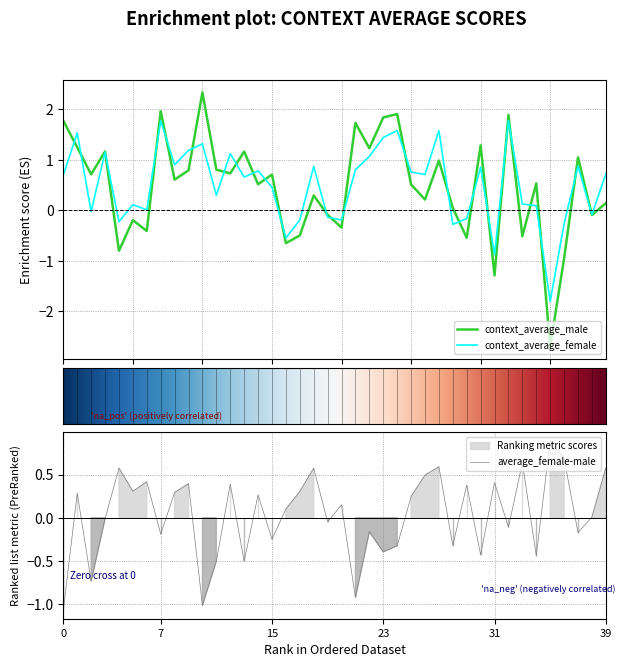

Is it true that average_female-male equals -0.4 at 23?

True